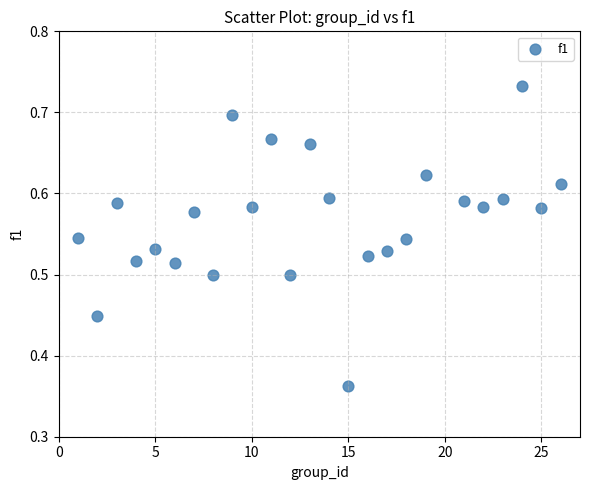

What is the range of X values (max minus min)?

25.0